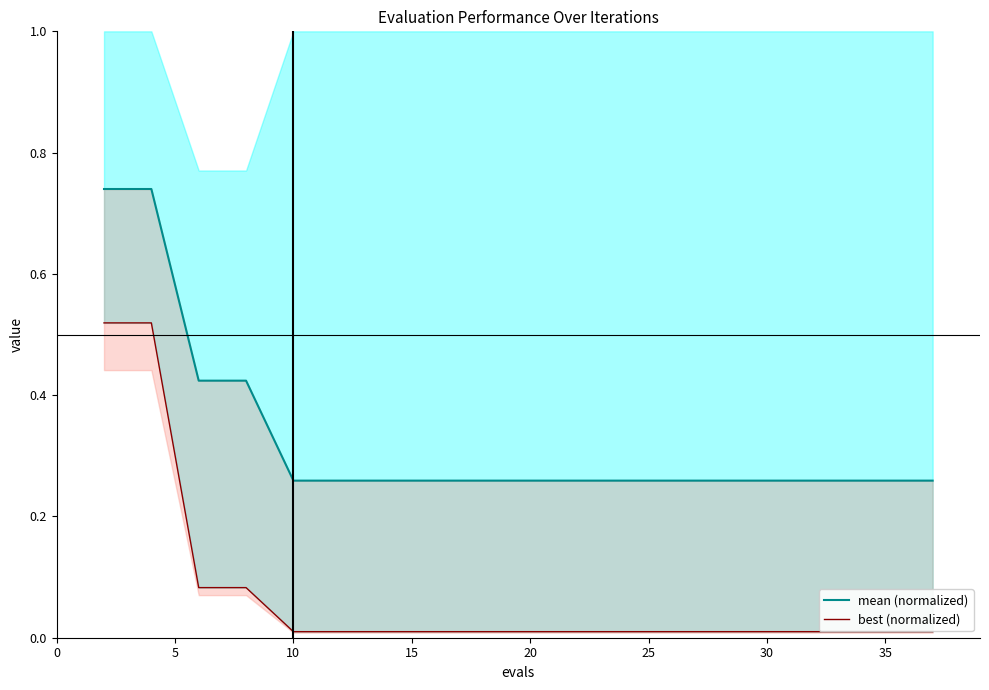

Which category has the lowest value across all series?

10